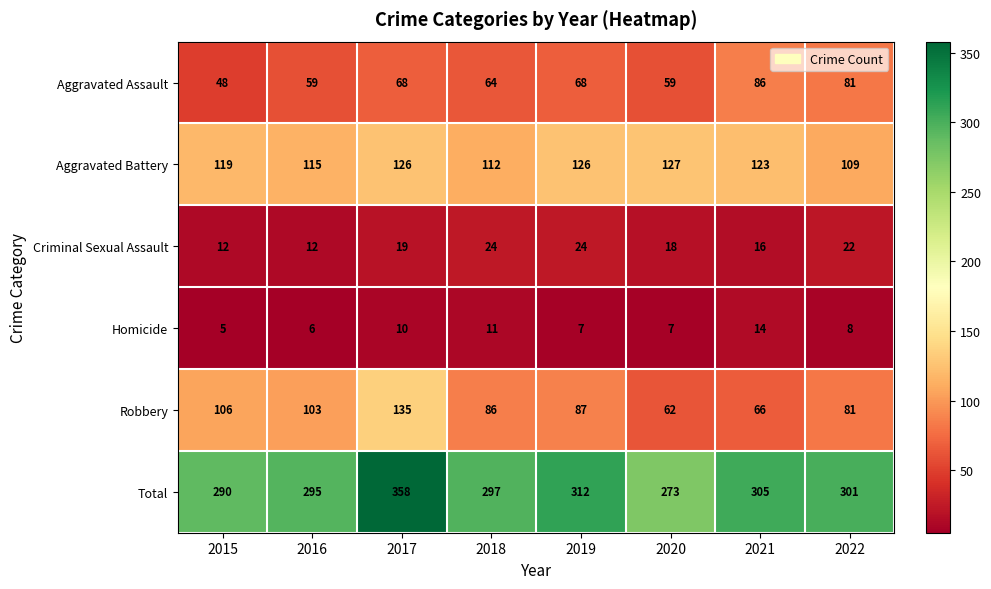

At which label does Total first exceed 301?

2017